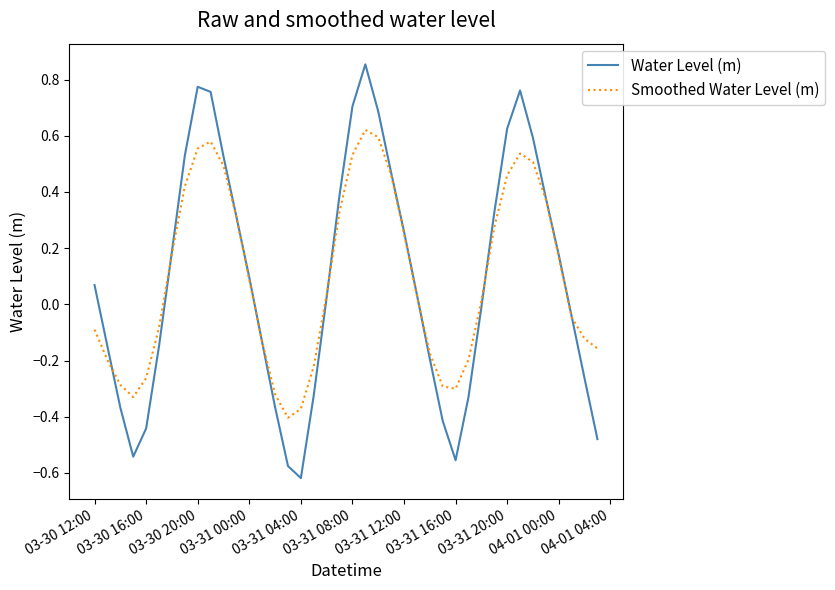

List the series in order of their peak value, highest first.

Water Level (m), Smoothed Water Level (m)